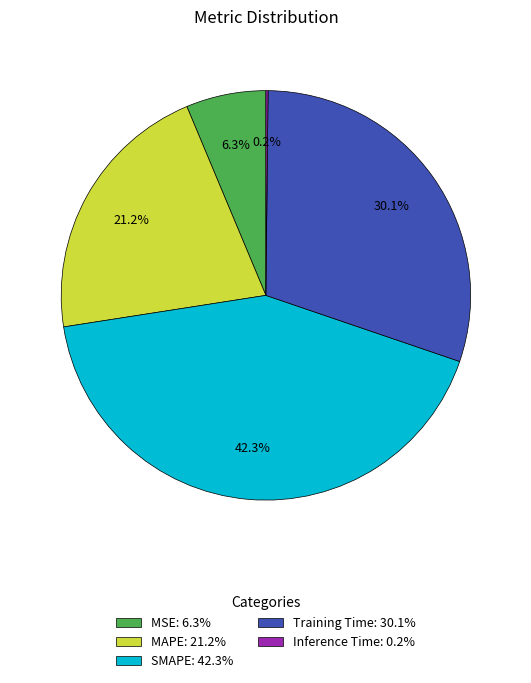

Does MSE: 6.3% represent more than half of the total?

No